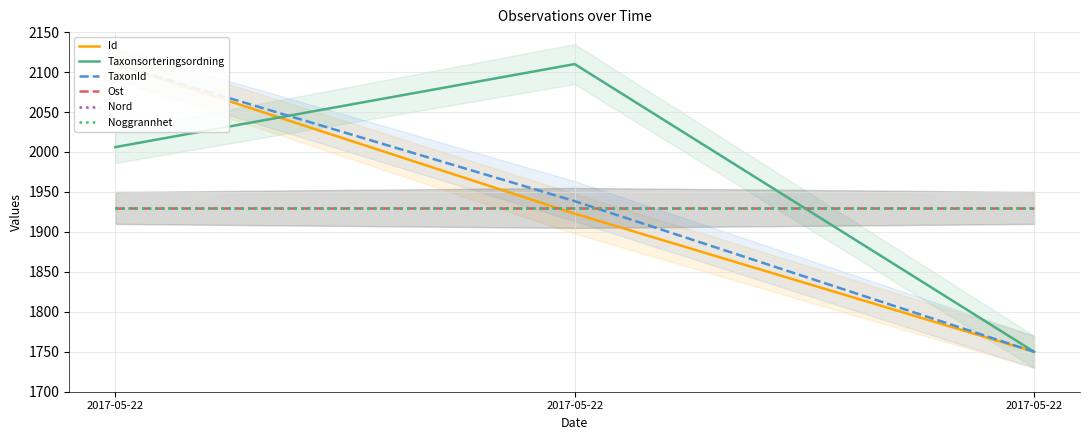

List the series in order of their peak value, lowest first.

Ost, Nord, Noggrannhet, Id, Taxonsorteringsordning, TaxonId